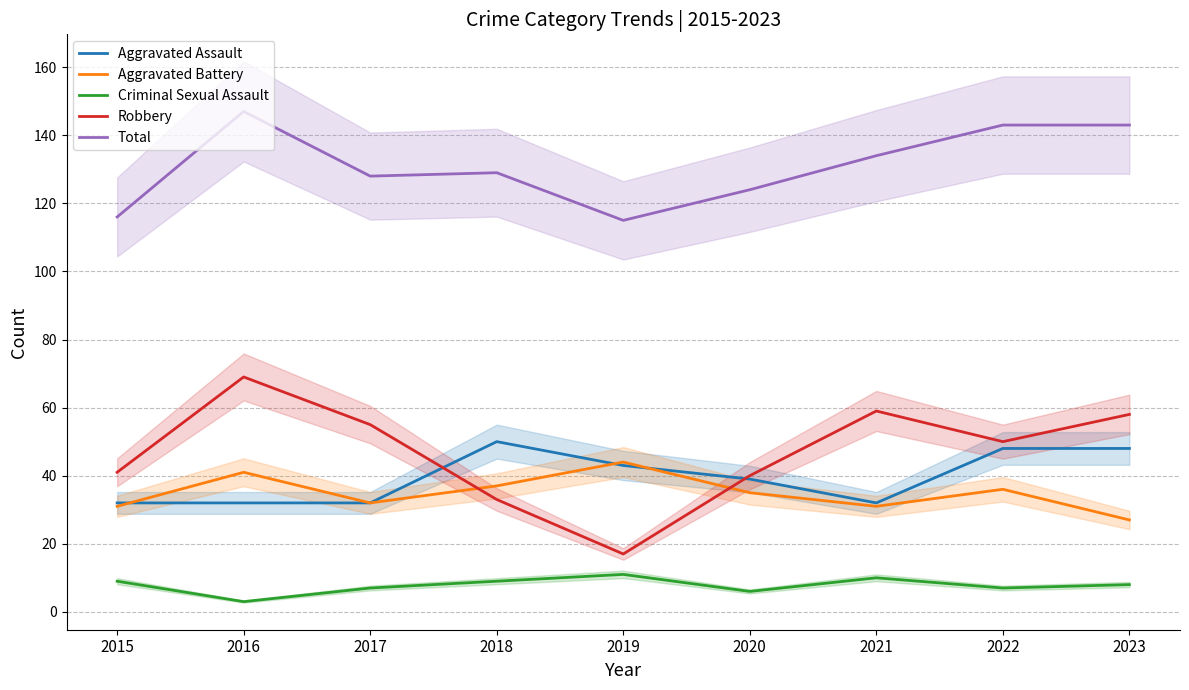

At which category does the chart reach its peak across all series?

2016